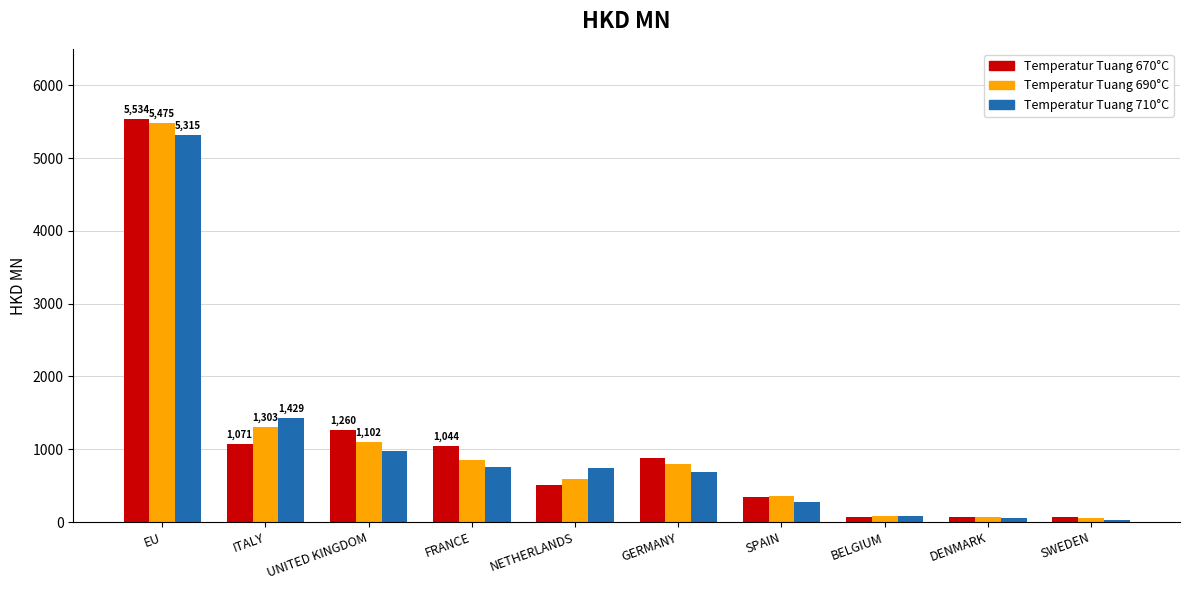

What is the average value of the Temperatur Tuang 670°C series?

1085.2